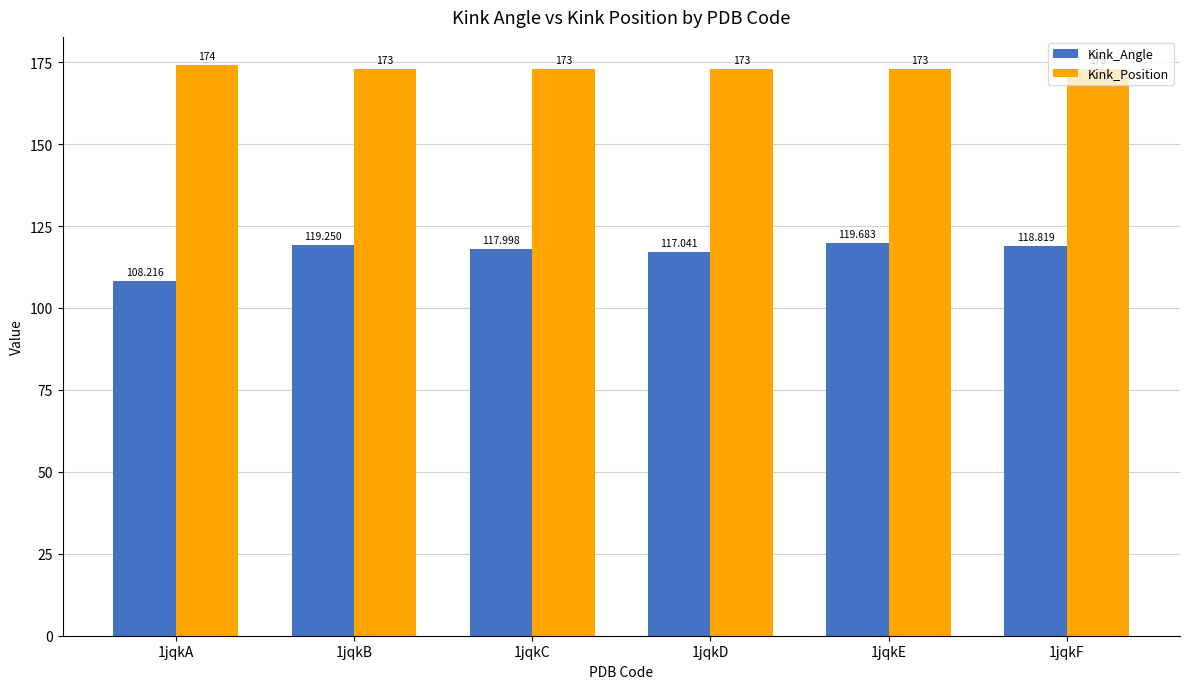

At 1jqkC, list the series in order from smallest to largest.

Kink_Angle, Kink_Position